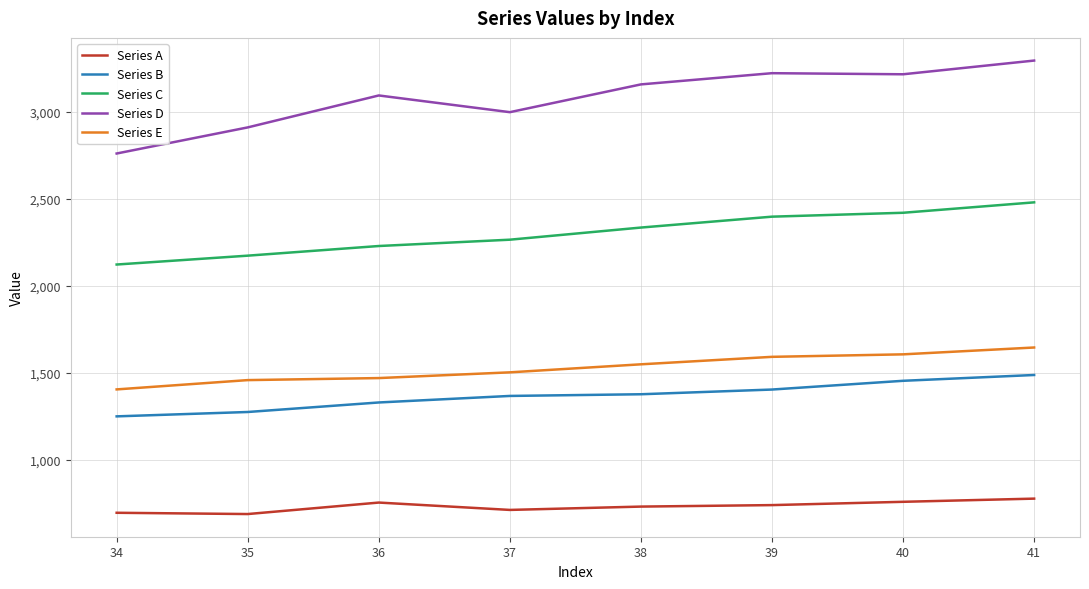

Which series changed the most between 34 and 35?

Series D